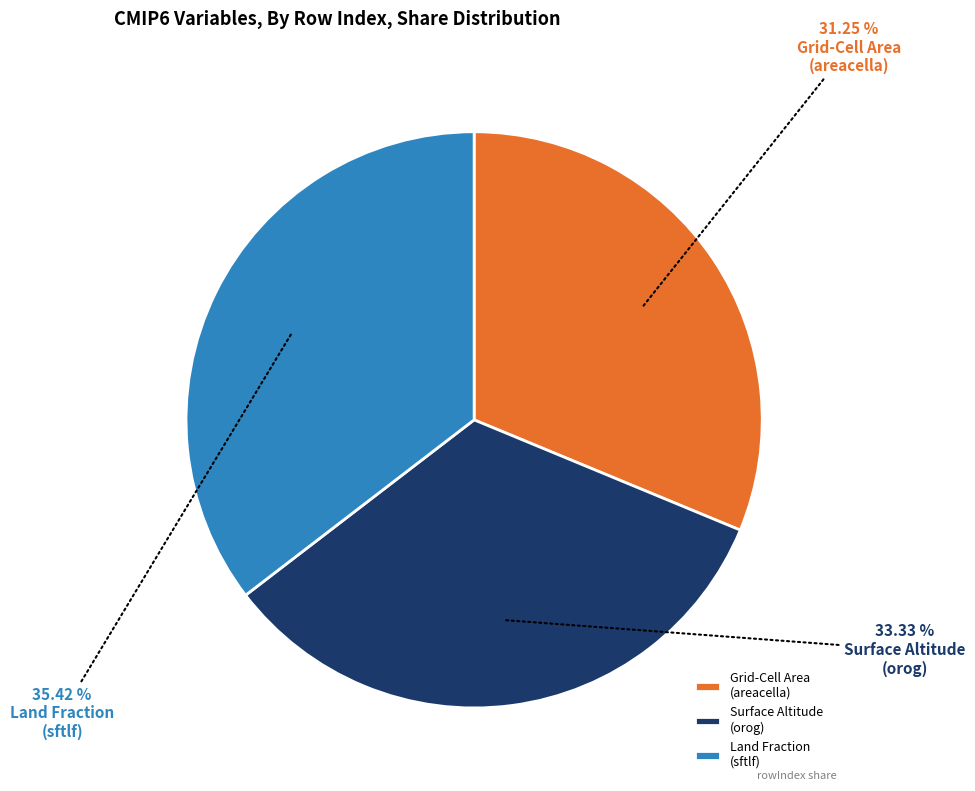

Is there a majority slice in this chart?

No